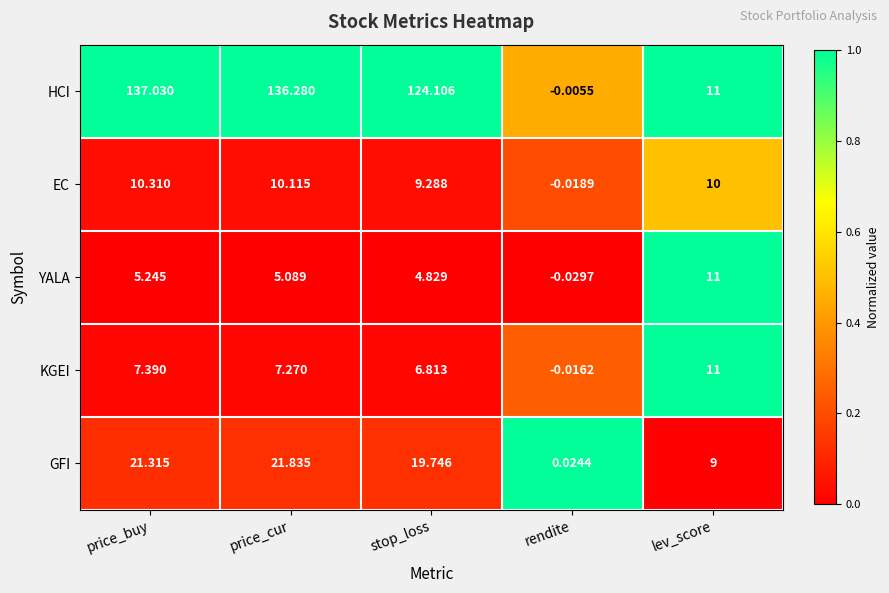

Which category has the lowest value in the GFI series?

rendite